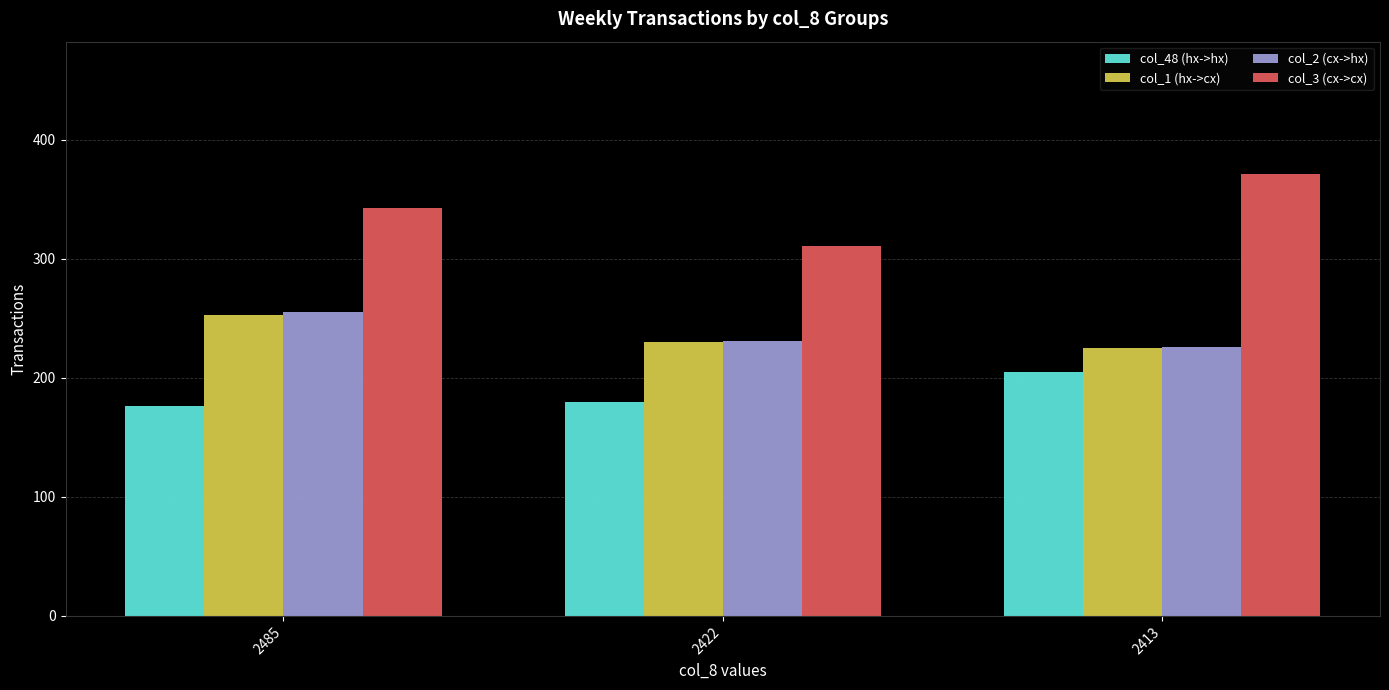

How many bars are there in total?

12